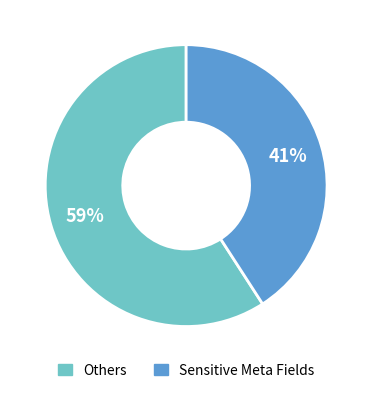

To the nearest percent, what is the average slice percentage?

50%